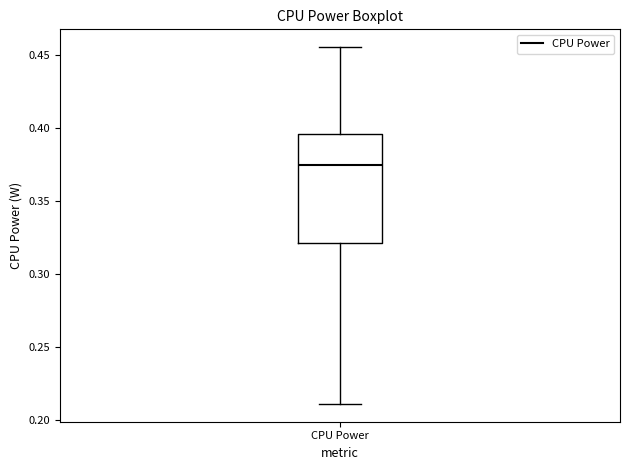

Read this box plot against the y-axis: the position of the median line, the range covered by the box, and the ends of both whiskers. The values are not printed on the chart, so give them approximately, as read against the axis.

median 0.375, box 0.320 to 0.395, whiskers 0.210 to 0.455